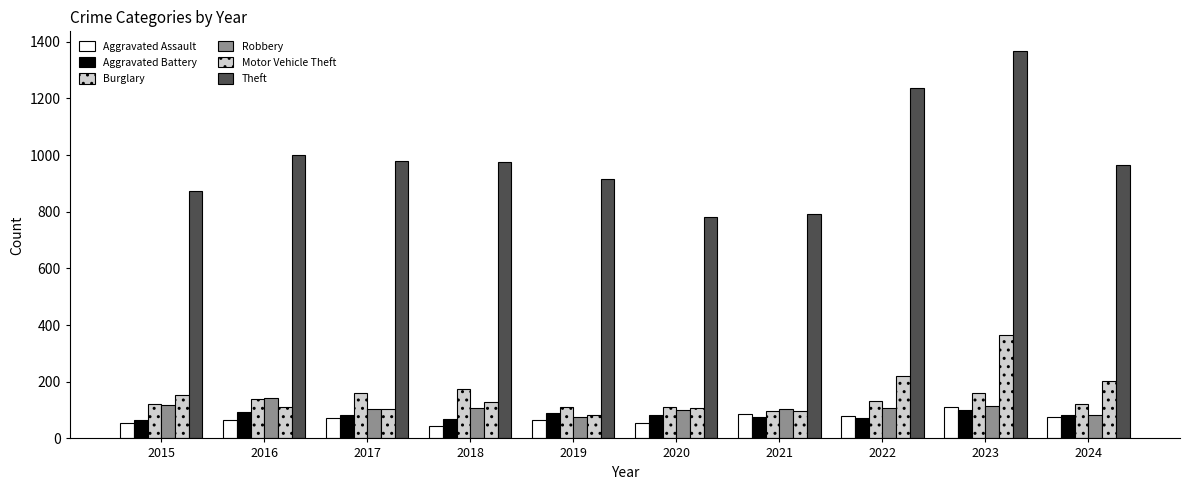

How many values in the Aggravated Assault series are below 72?

5